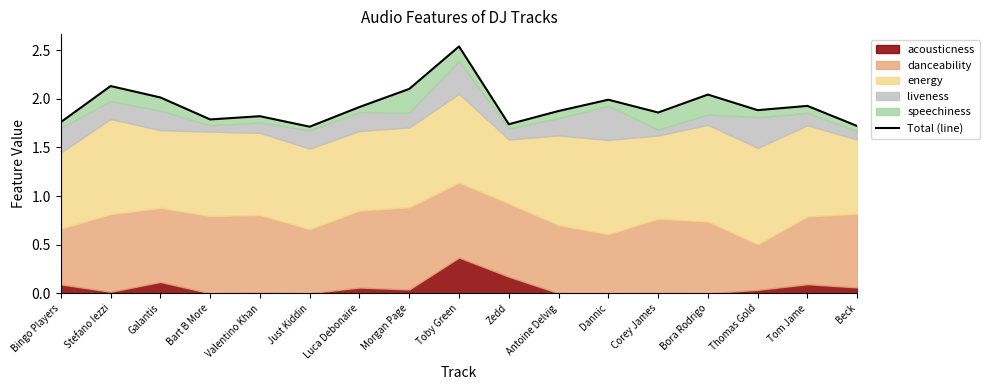

What is the approximate value at Zedd?

1.7